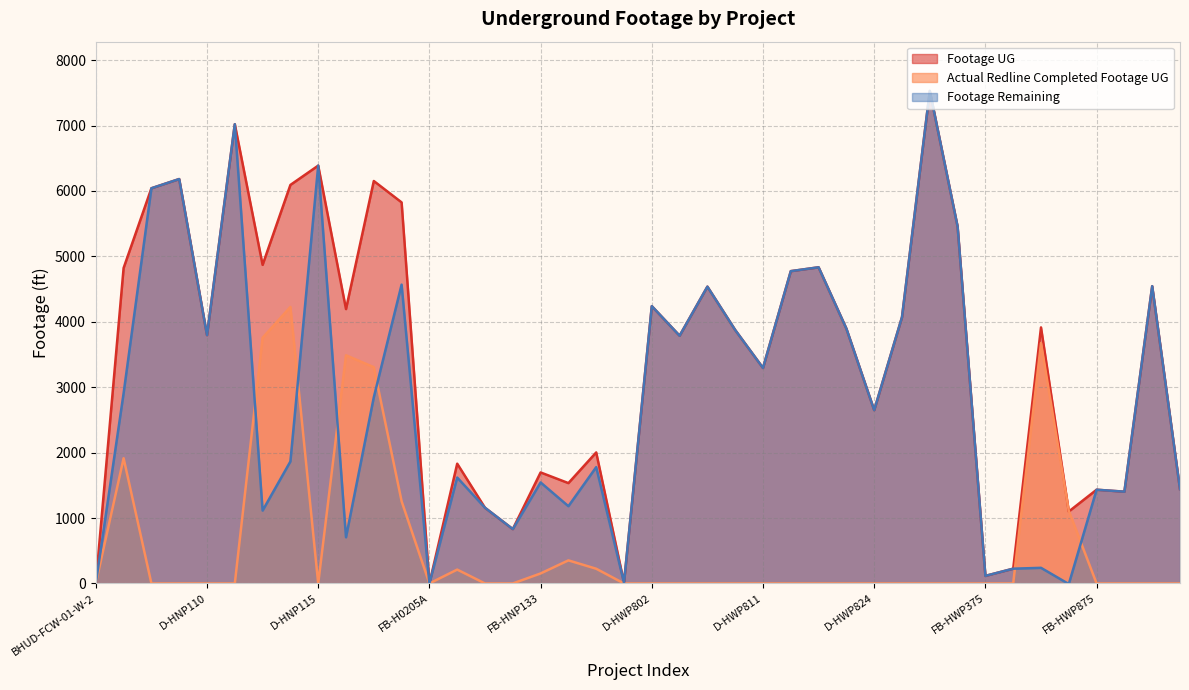

At which category is the sum across all series the highest?

D-HWP1307